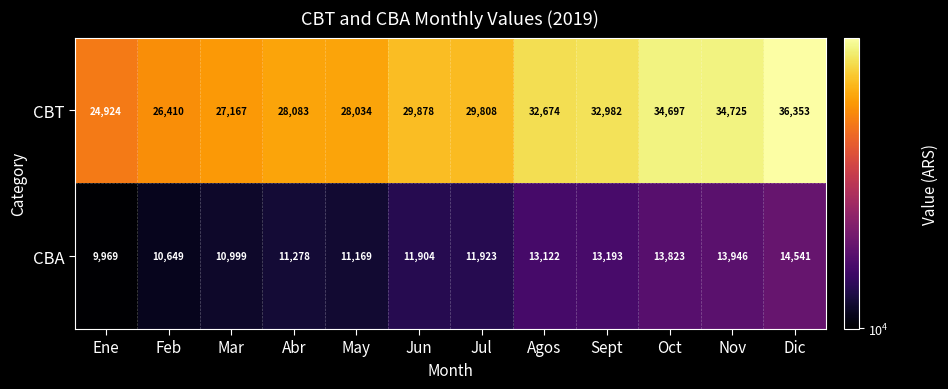

What is the average value of the CBA series?

12210